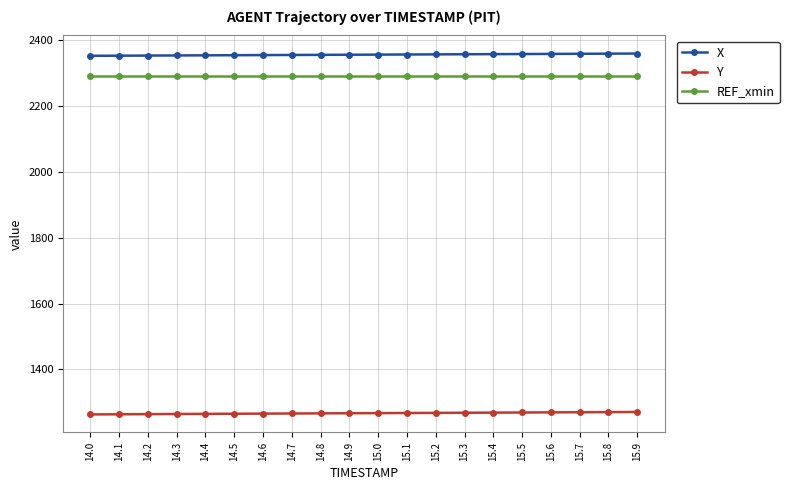

True or false: X and REF_xmin intersect in this chart.

False